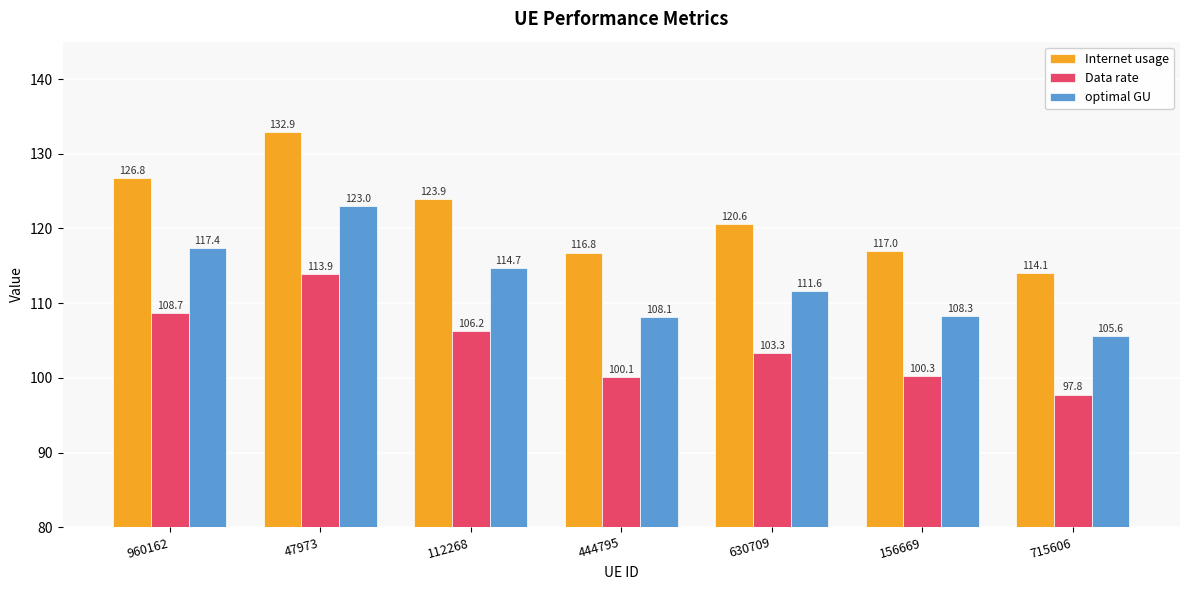

At how many categories does at least one series exceed 114?

7